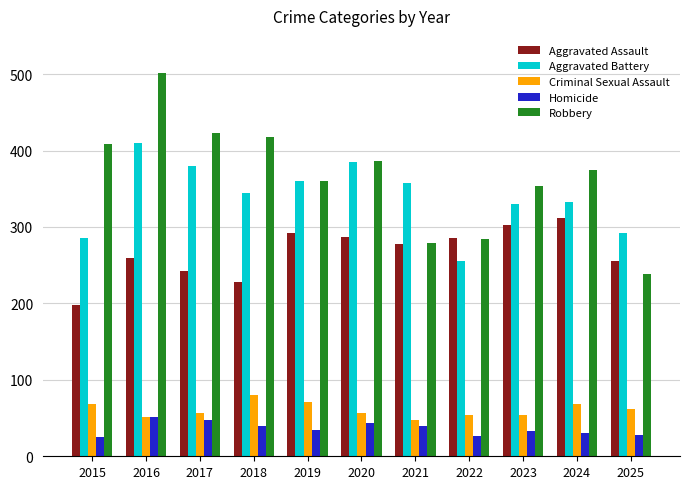

What is the minimum value for Homicide?

25